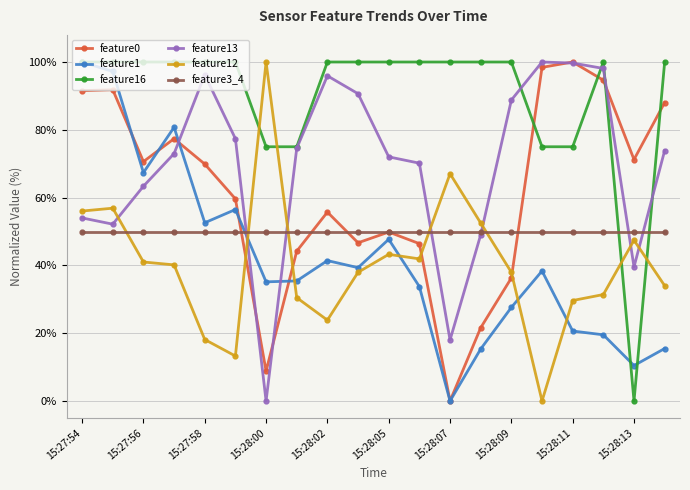

What is the highest value of the feature3_4 series?

50.0